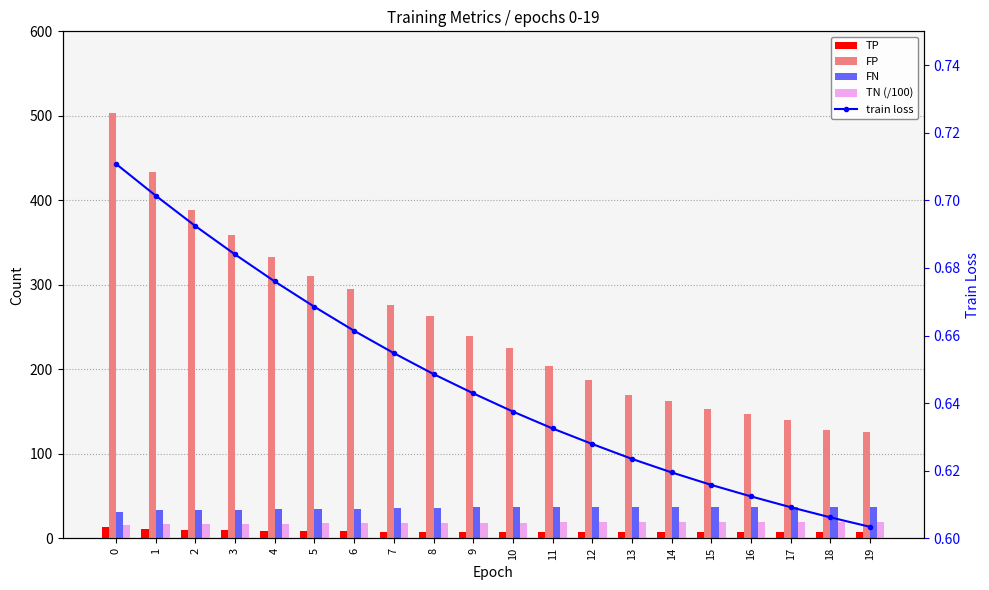

Is it true that TN (/100) equals 8.7 at 16?

False